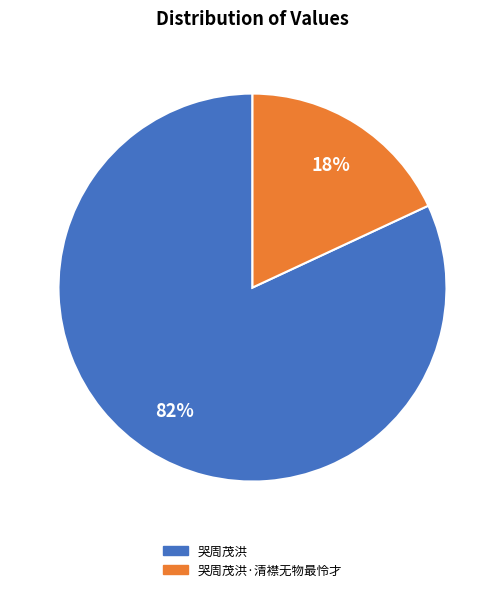

To the nearest percent, what is the combined percentage of 哭周茂洪·清襟无物最怜才 and 哭周茂洪?

100%